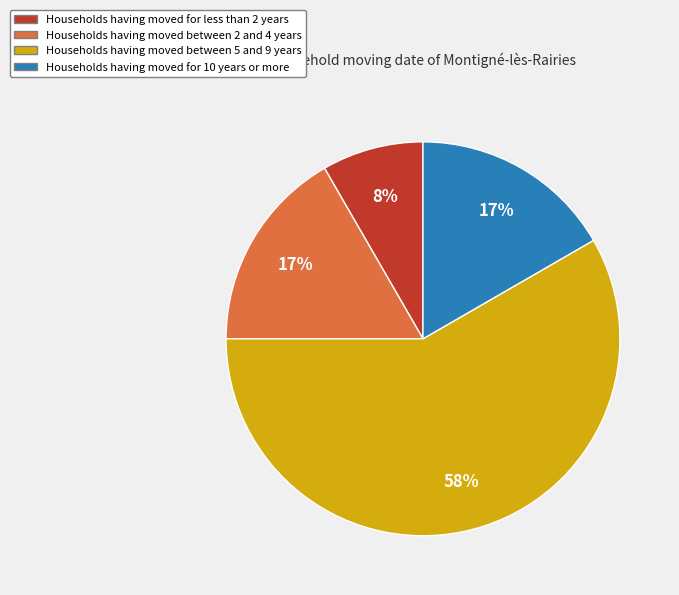

To the nearest percent, what is the average slice percentage?

25%